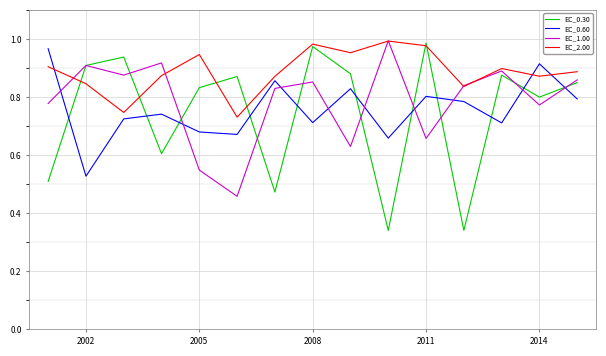

Which series has the largest total across all categories?

EC_2.00